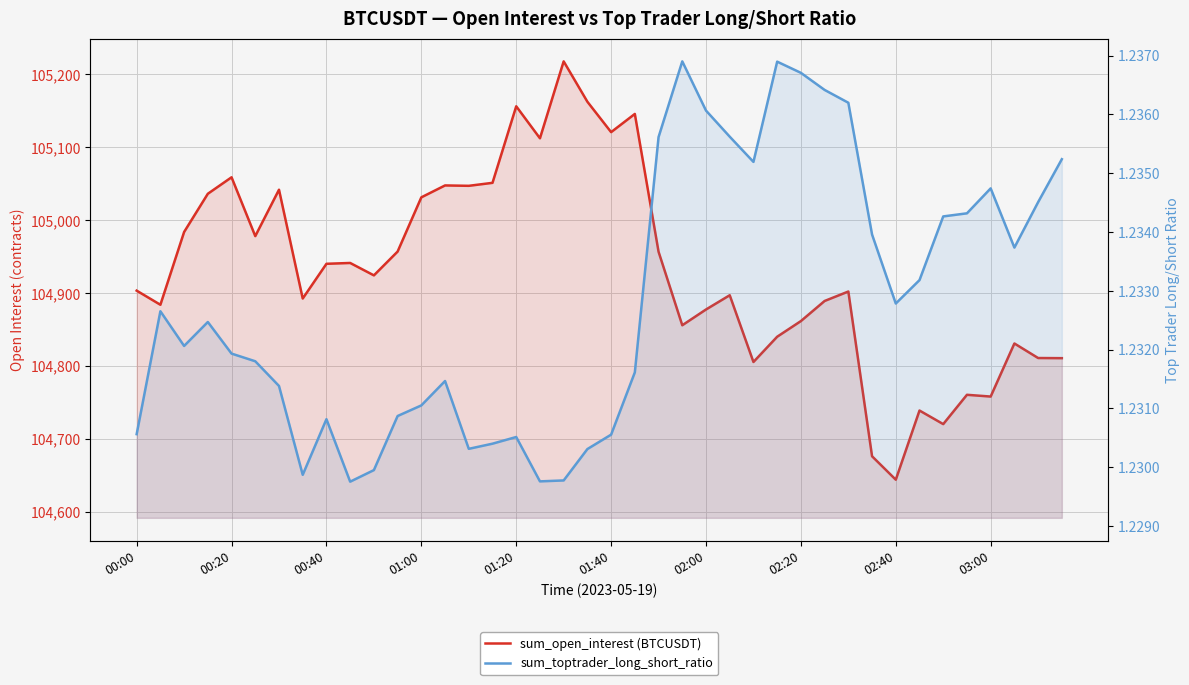

Read the sum_open_interest (BTCUSDT) value at 02:40.

104643.8